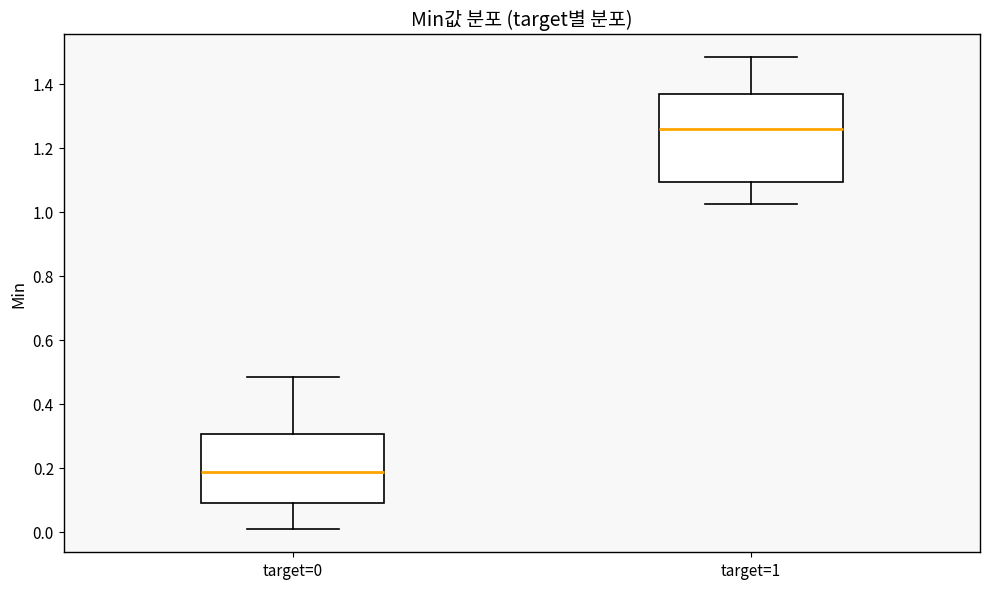

Which box has the highest median line?

target=1